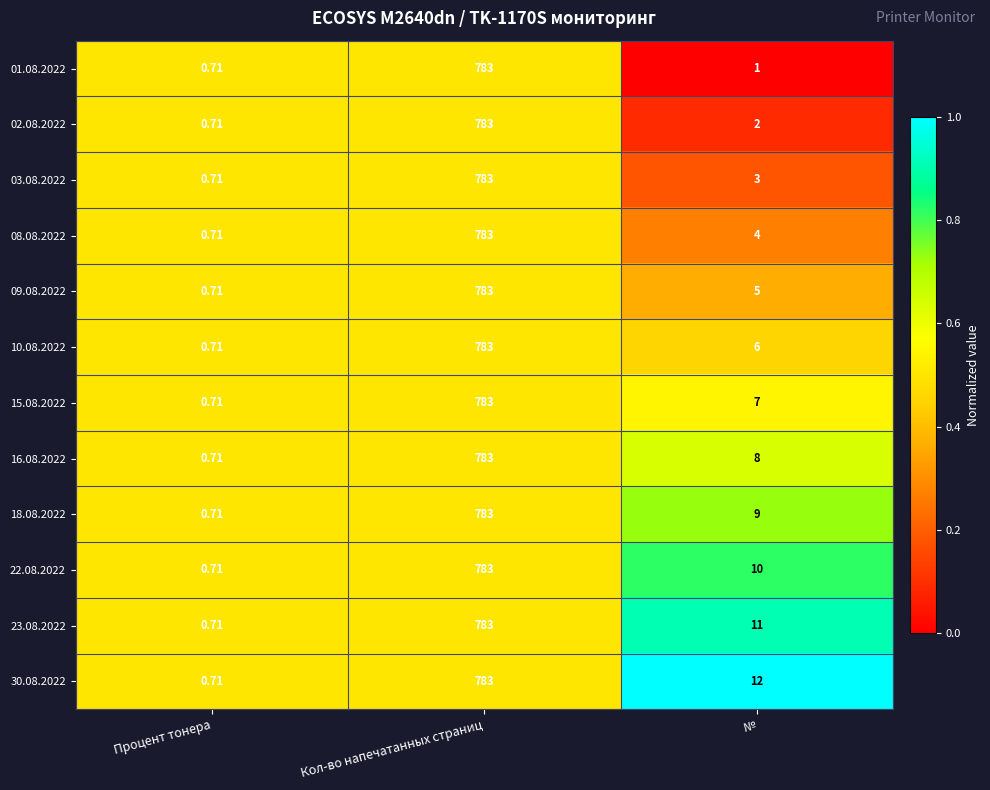

List the labels in order of 18.08.2022 value, smallest first.

Процент тонера, №, Кол-во напечатанных страниц